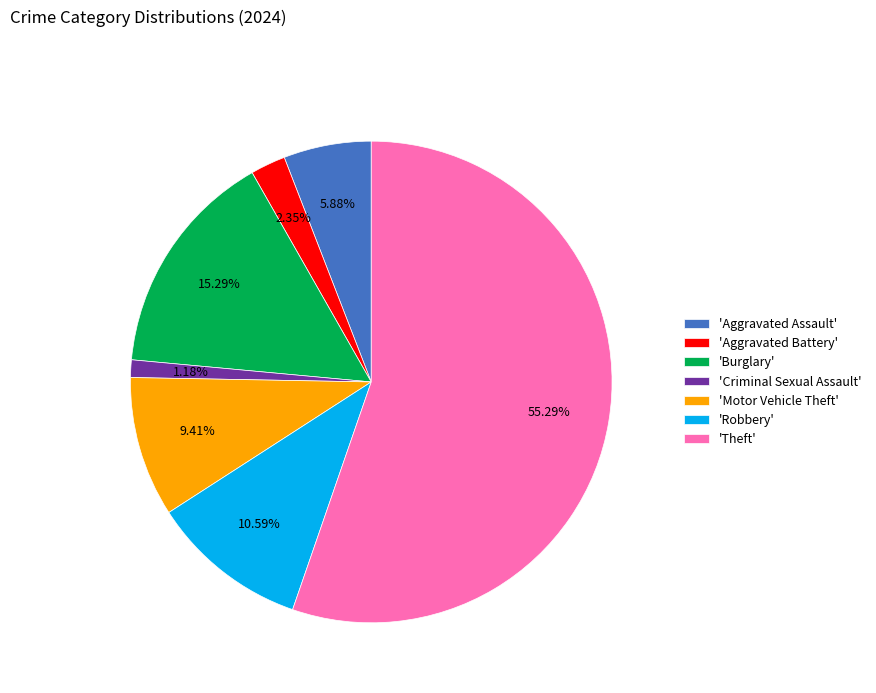

Between 'Aggravated Assault' and 'Robbery', which is larger?

'Robbery'